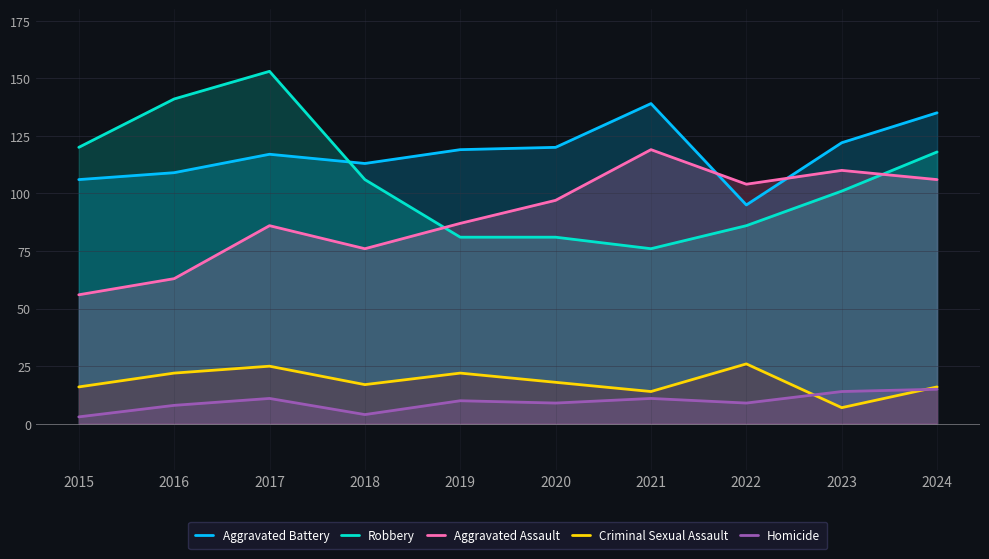

How many data points in Aggravated Assault are less than 97?

5